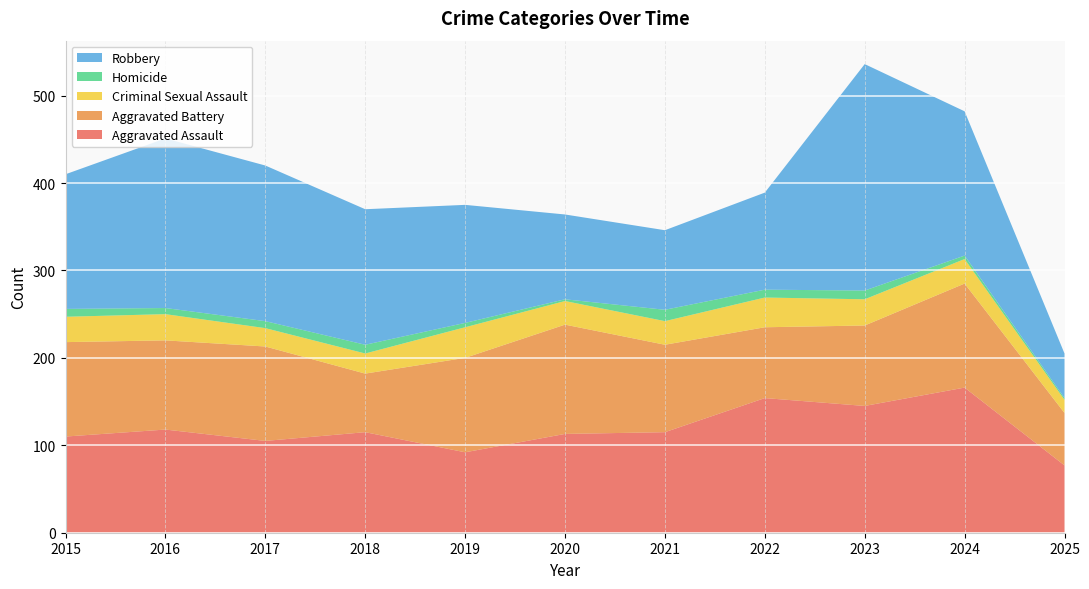

Reading left to right, list all the values displayed in this chart.

Aggravated Assault: 2015=110	2016=118	2017=105	2018=115	2019=92	2020=113	2021=115	2022=154	2023=145	2024=166	2025=77
Aggravated Battery: 2015=108	2016=102	2017=108	2018=67	2019=108	2020=125	2021=100	2022=81	2023=92	2024=119	2025=60
Criminal Sexual Assault: 2015=29	2016=30	2017=21	2018=23	2019=35	2020=27	2021=27	2022=34	2023=30	2024=28	2025=15
Homicide: 2015=9	2016=7	2017=8	2018=10	2019=5	2020=2	2021=13	2022=9	2023=10	2024=4	2025=2
Robbery: 2015=154	2016=194	2017=178	2018=155	2019=135	2020=97	2021=91	2022=111	2023=259	2024=165	2025=51